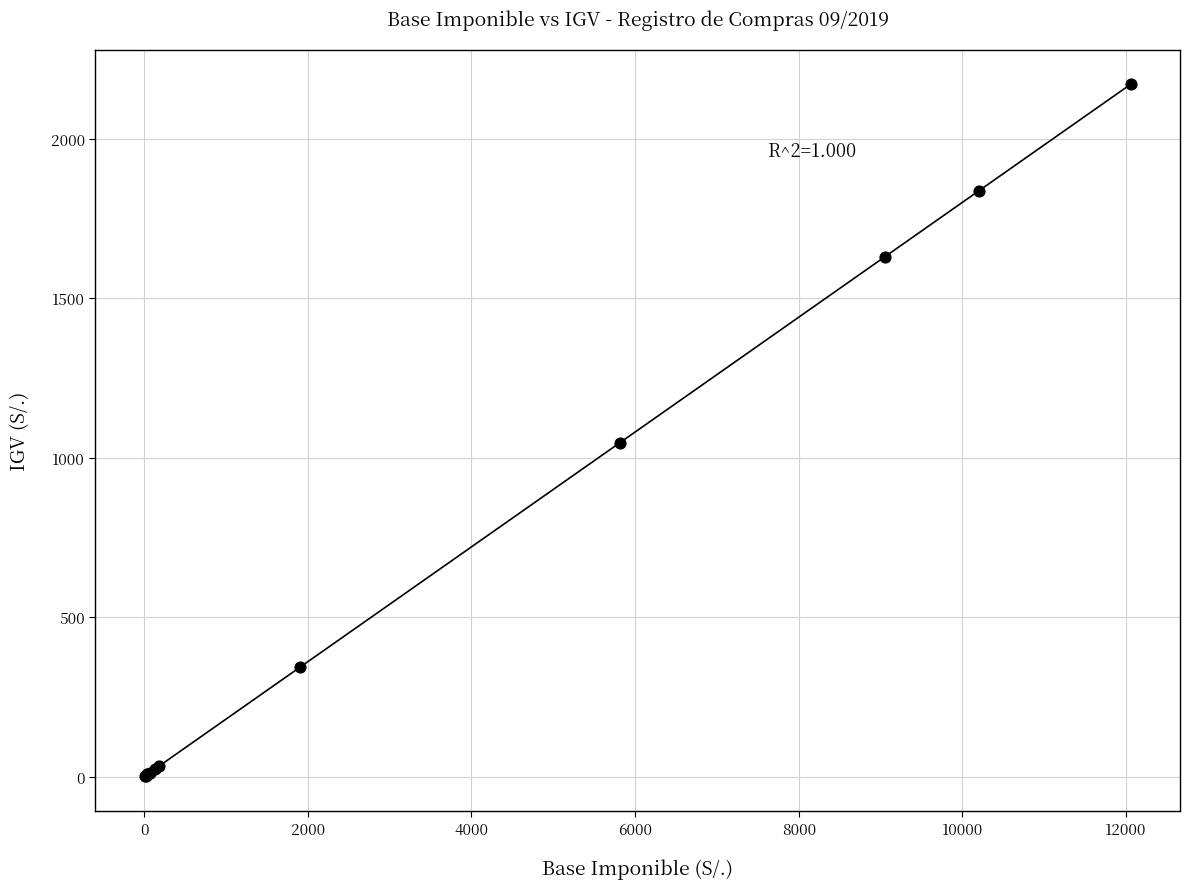

What Y value in the scatter plot is closest to 1085?

1046.8